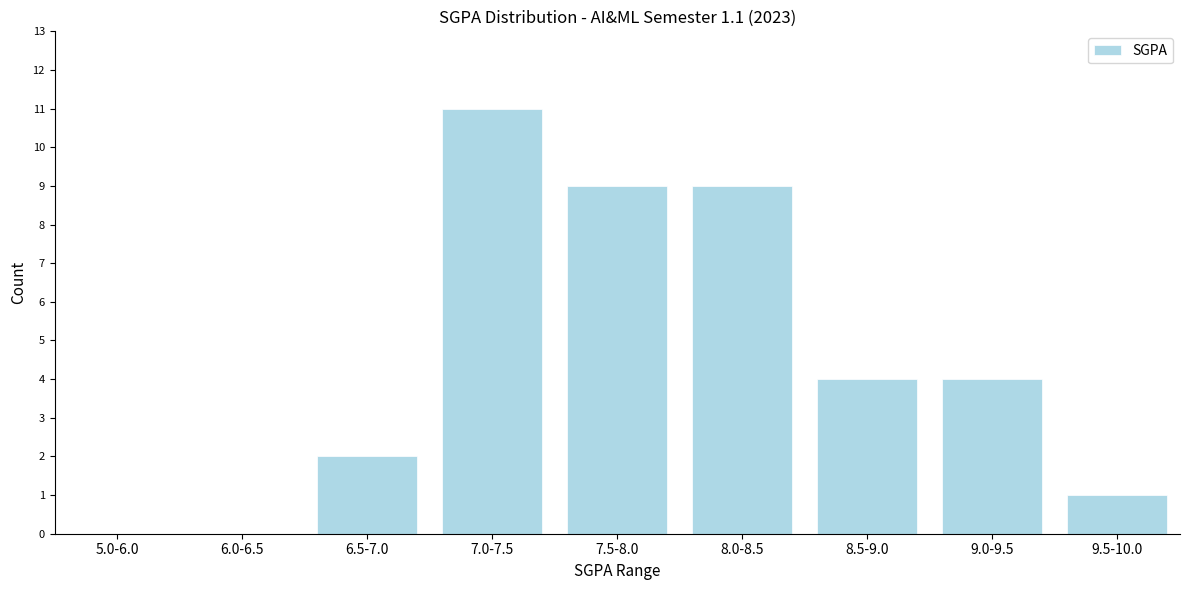

Reading left to right, what are all the values shown in this chart?

5.0-6.0=0	6.0-6.5=0	6.5-7.0=2	7.0-7.5=11	7.5-8.0=9	8.0-8.5=9	8.5-9.0=4	9.0-9.5=4	9.5-10.0=1